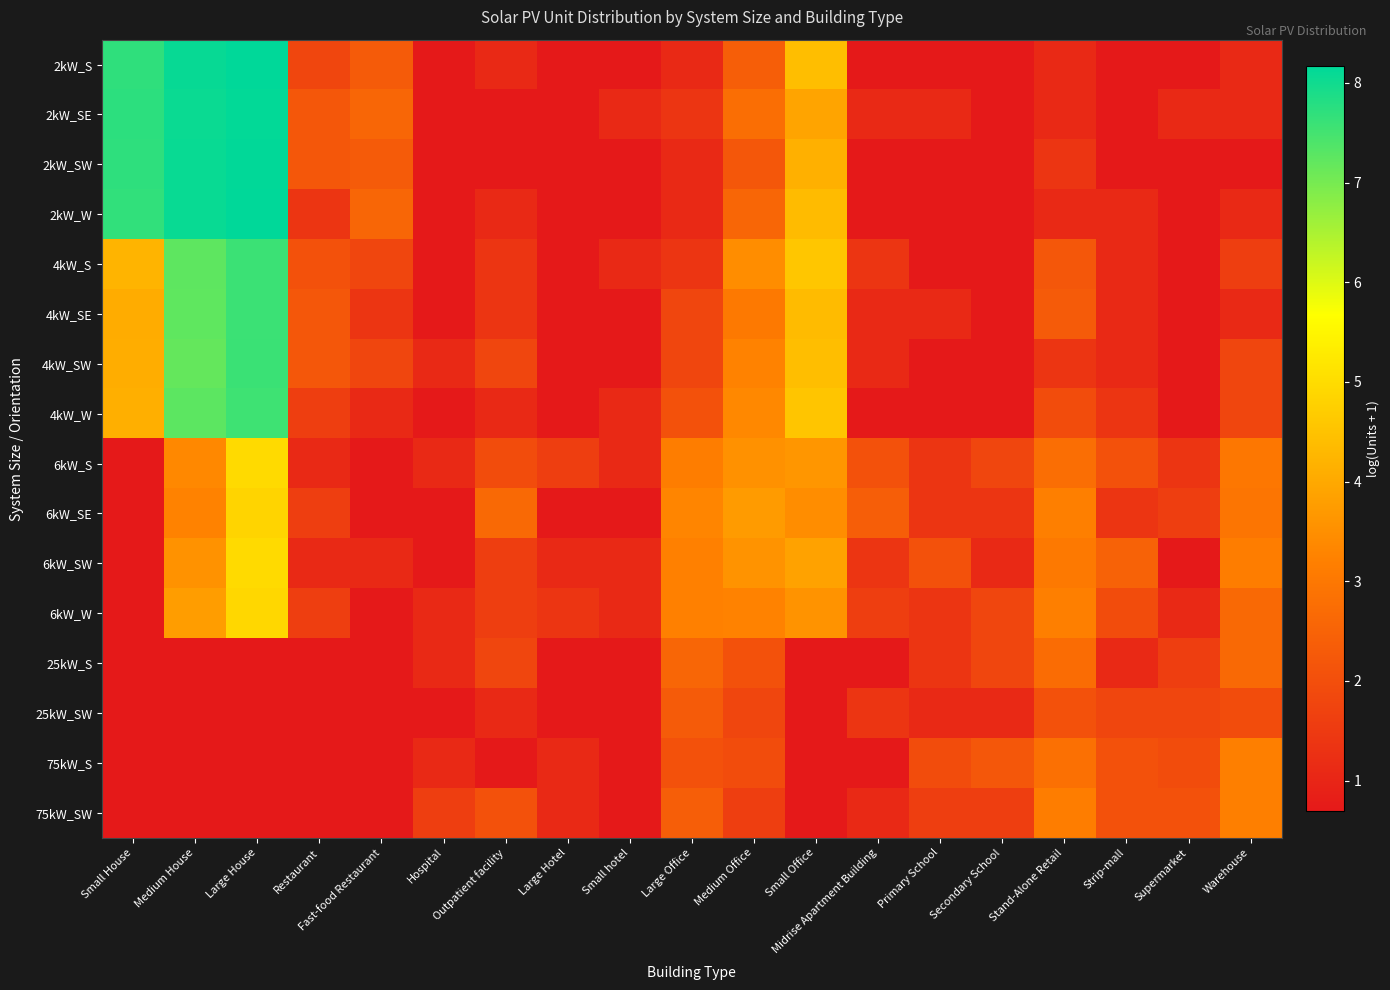

At which category is the sum across all series the highest?

Large House